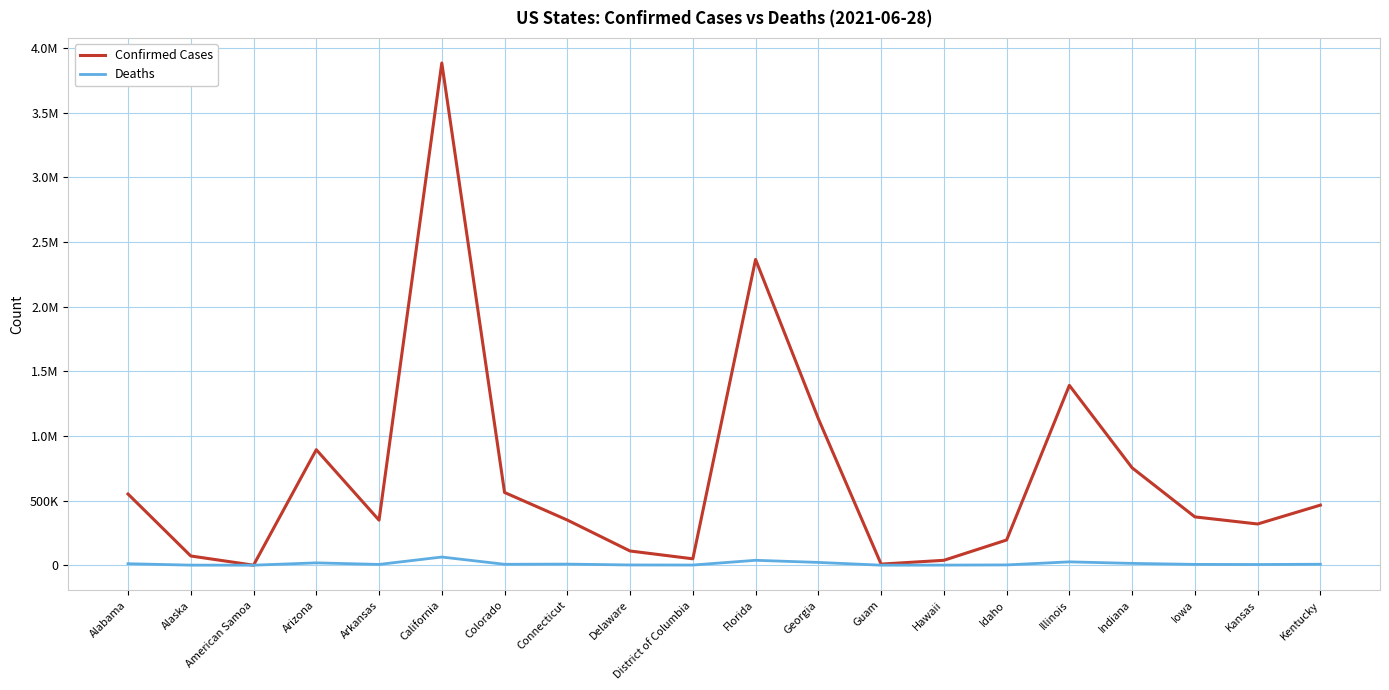

Reading left to right, what are all the values shown in this chart?

Confirmed Cases: Alabama=550451	Alaska=71181	American Samoa=0	Arizona=893560	Arkansas=348220	California=3885194	Colorado=562521	Connecticut=349261	Delaware=109700	District of Columbia=49333	Florida=2365464	Georgia=1133481	Guam=8344	Hawaii=37669	Idaho=194824	Illinois=1391179	Indiana=753260	Iowa=373636	Kansas=318689	Kentucky=464686
Deaths: Alabama=11338	Alaska=374	American Samoa=0	Arizona=17913	Arkansas=5897	California=63038	Colorado=6880	Connecticut=8276	Delaware=1694	District of Columbia=1141	Florida=37772	Georgia=21393	Guam=140	Hawaii=516	Idaho=2145	Illinois=25657	Indiana=13836	Iowa=6133	Kansas=5150	Kentucky=7212